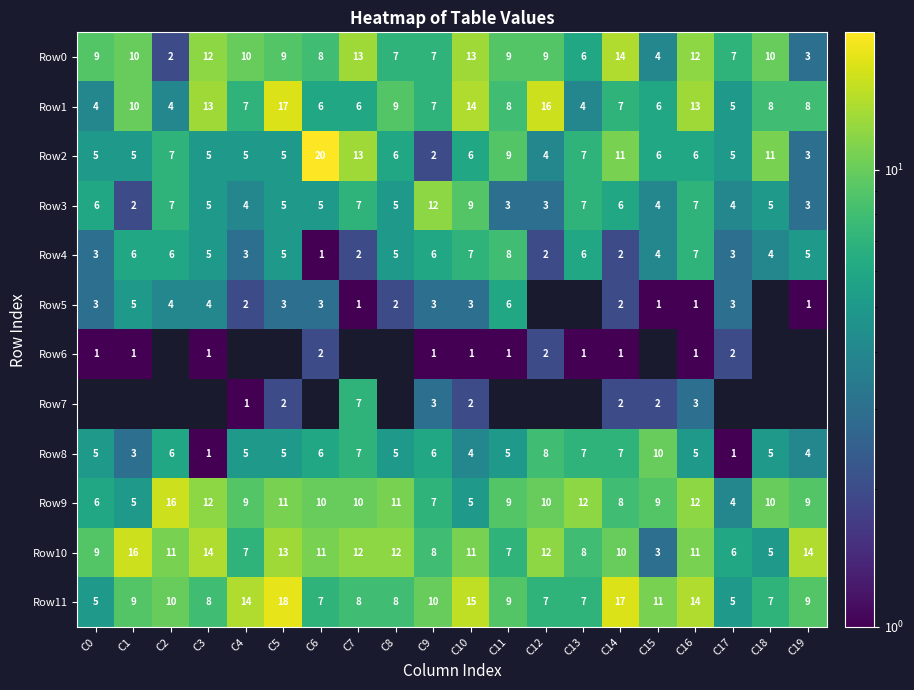

What is the sum of the Row1 values at C2 and C8?

13